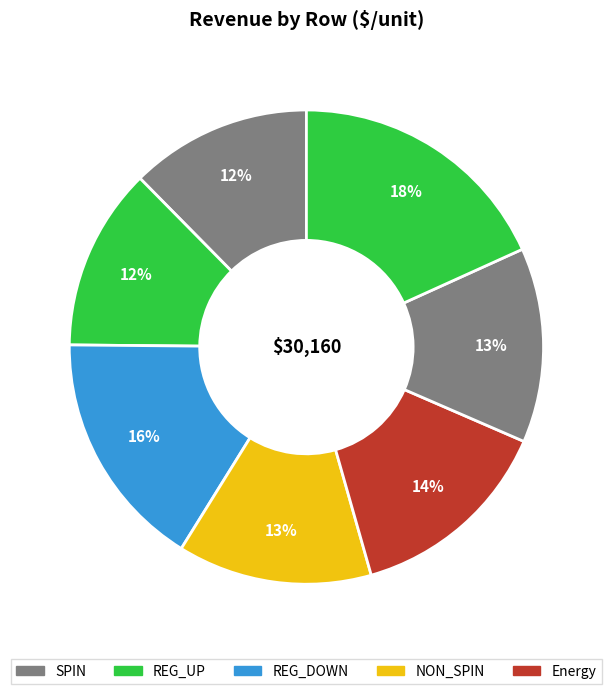

How many slices are in this pie chart?

7